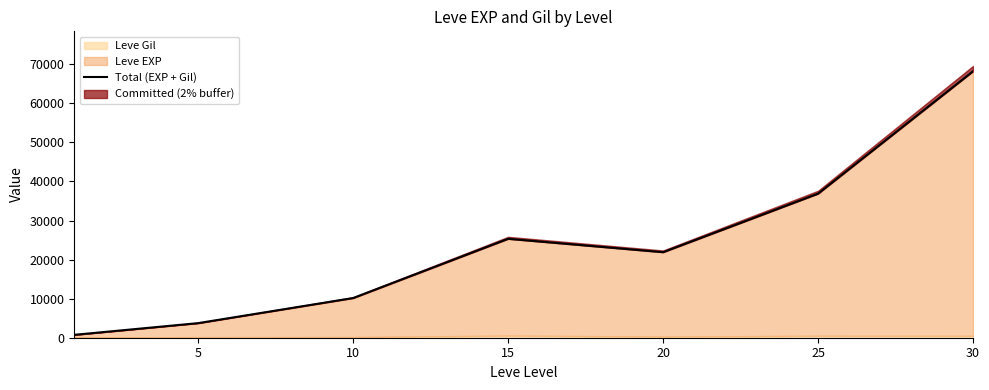

Which has a higher value, 10 or 25?

25